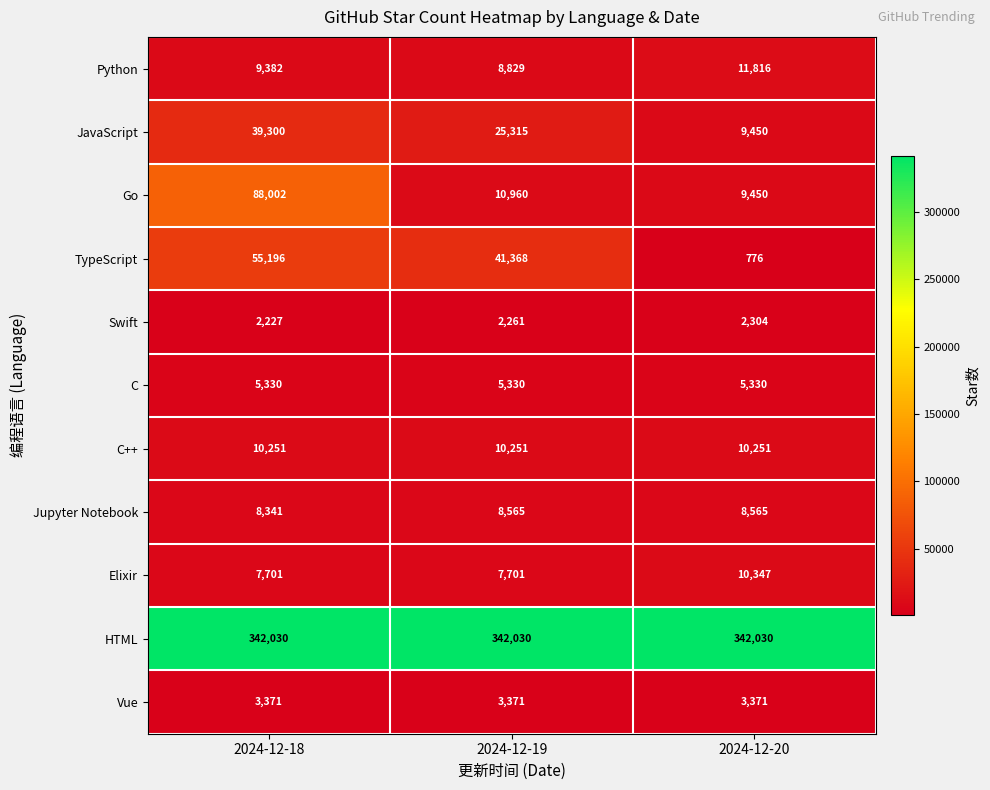

How many TypeScript values are between 776 and 55196?

3